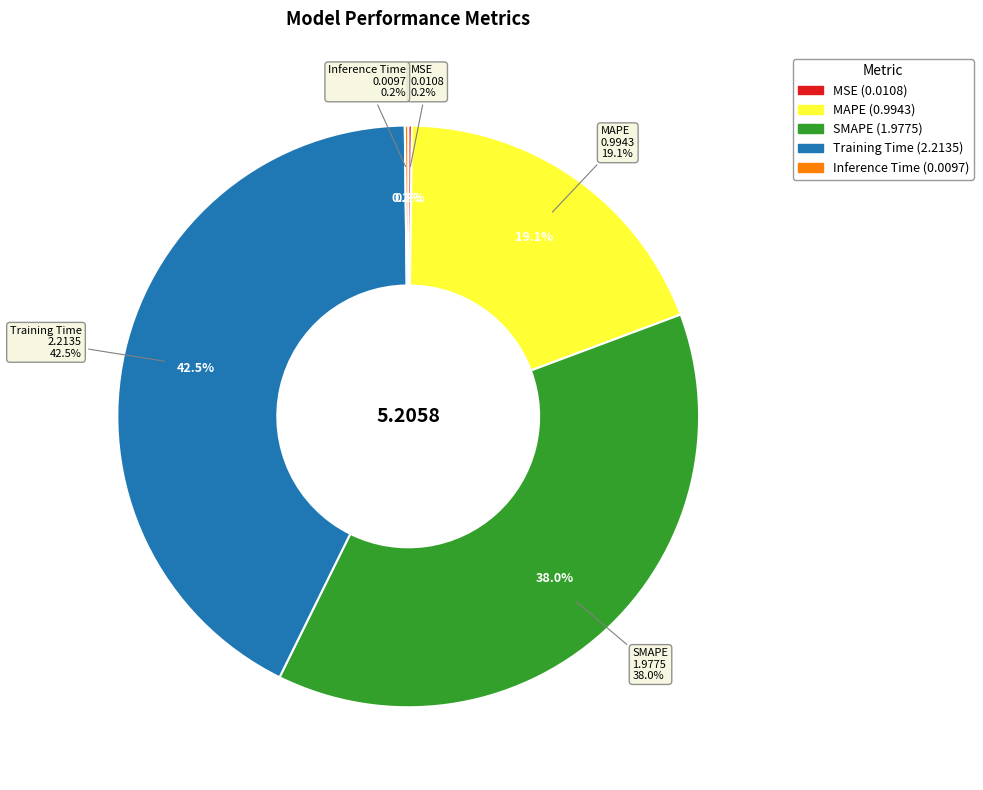

Which category has the smallest portion of the pie?

Inference Time